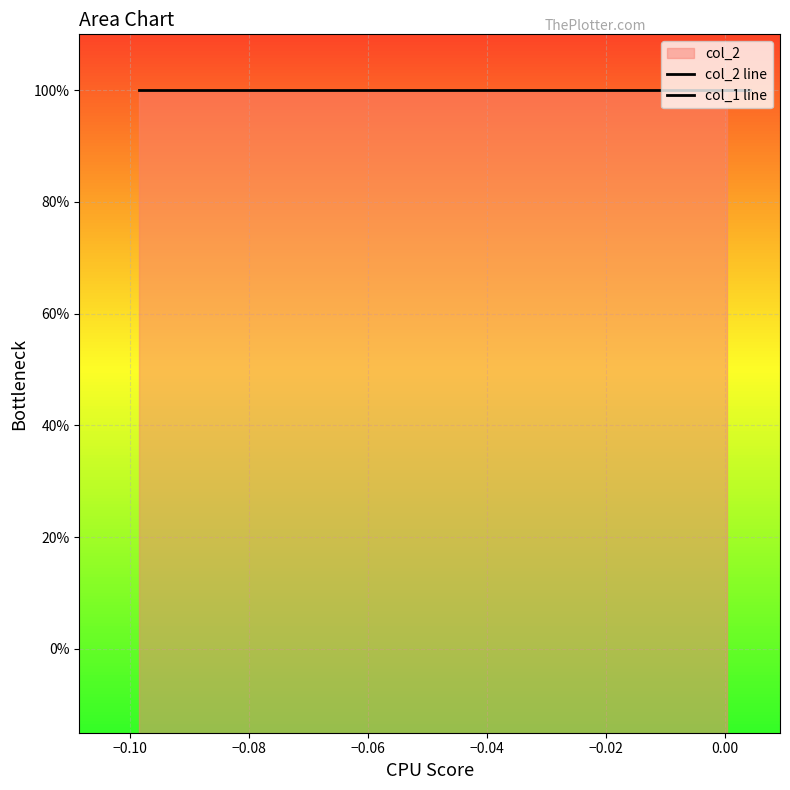

Is the value of col_1 line at 0.02 greater than the value of col_2 line at 0.02?

No